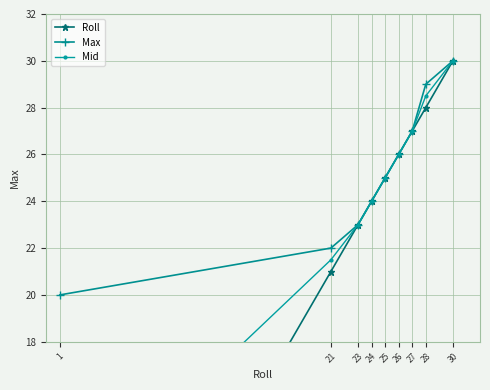

What is the sum of all Mid values?

215.5